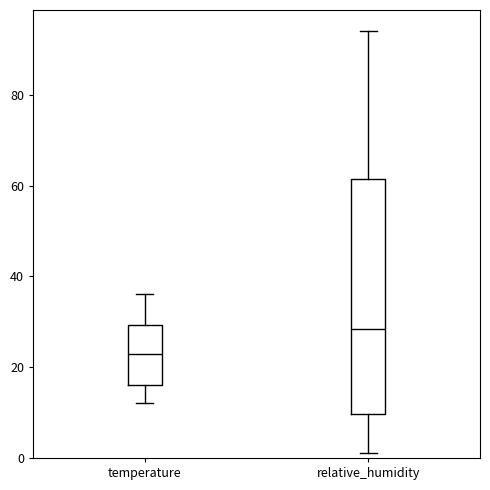

Where is the upper edge of the box for temperature on the y-axis? The values are not printed on the chart, so give them approximately, as read against the axis.

30